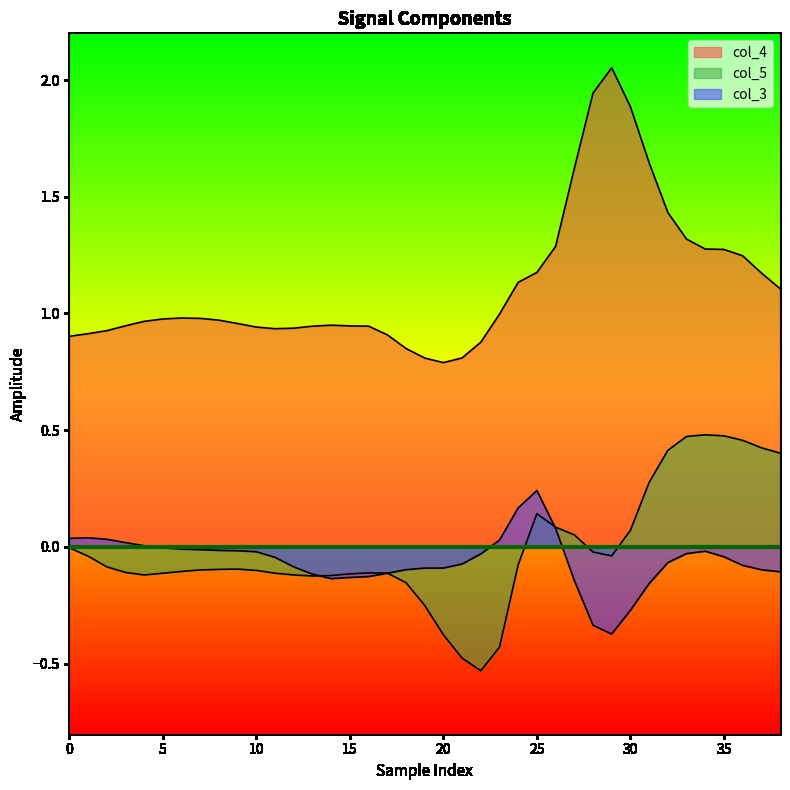

Is it true that col_5 equals 0.1 at 30?

True